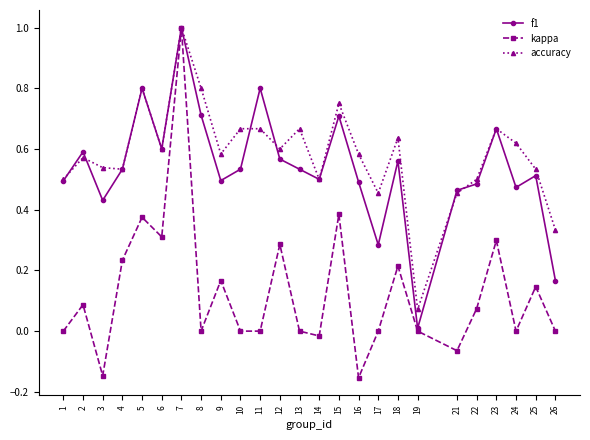

Which series has the largest total across all categories?

accuracy